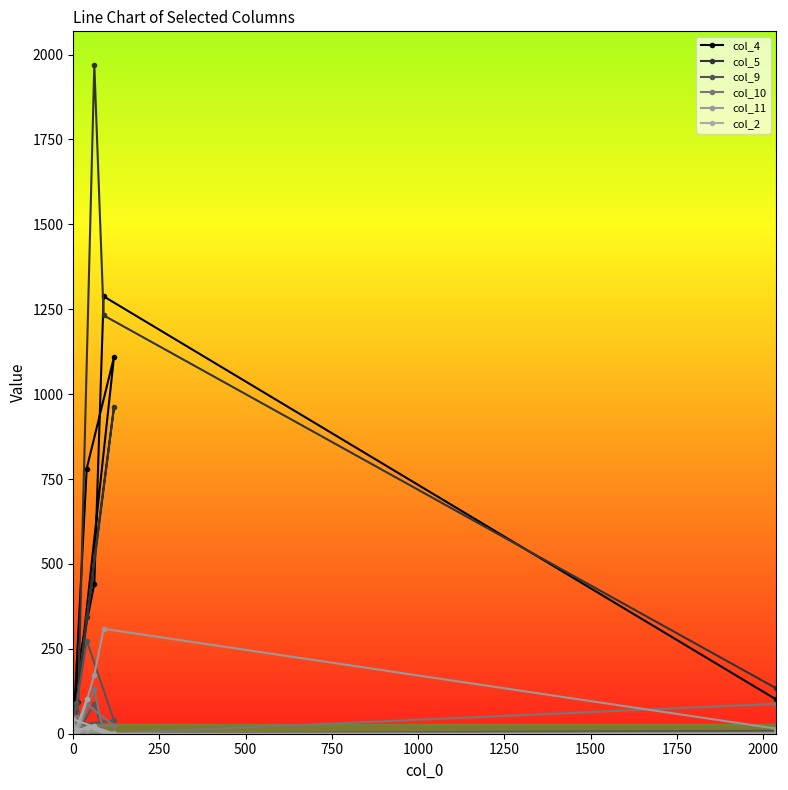

What is the sum of the col_9 values at 1250 and 250?

117